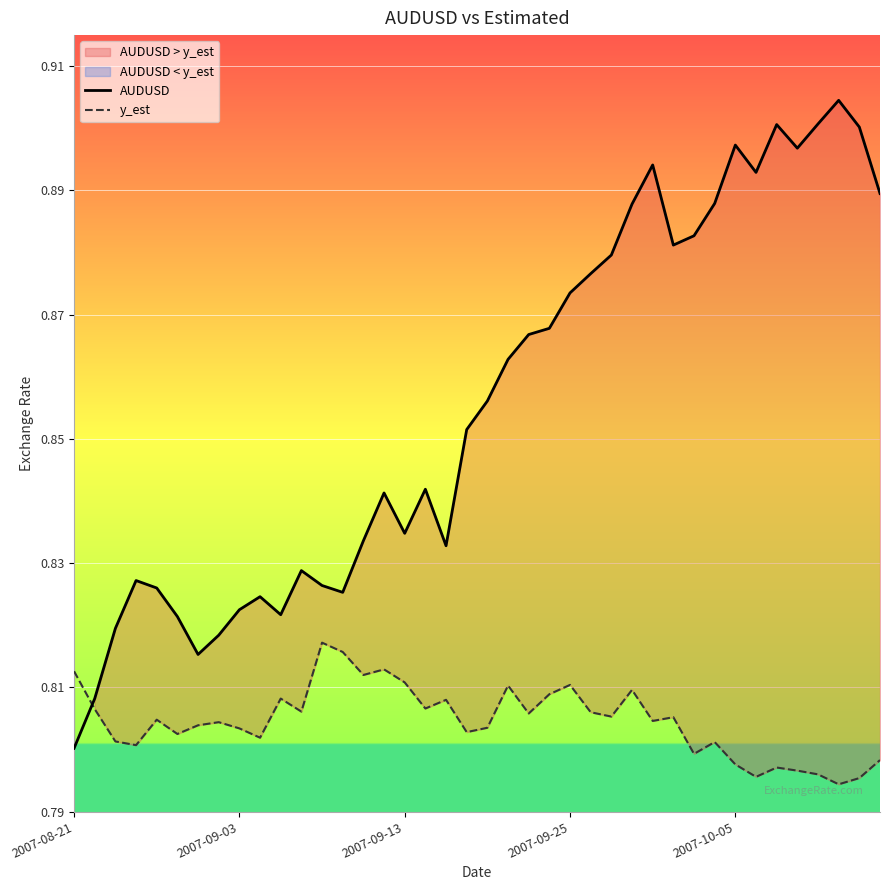

The value of y_est at 23 is 0.8. True or false?

True